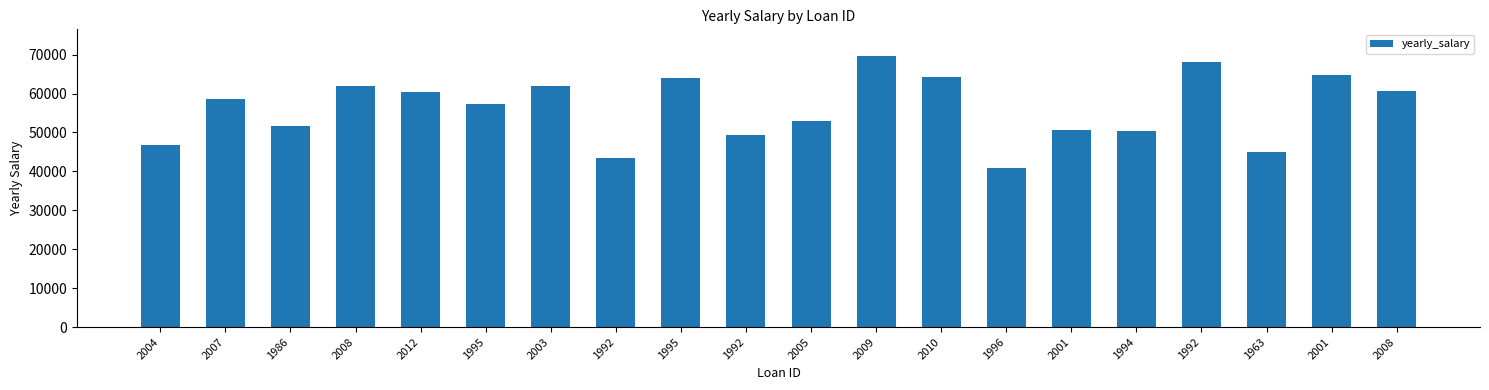

Reading left to right, transcribe all the data shown in this chart.

2004=46681	2007=58727	1986=51772	2008=61898	2012=60468	1995=57299	2003=61903	1992=43328	1995=63922	1992=49259	2005=53065	2009=69546	2010=64302	1996=40985	2001=50637	1994=50429	1992=68176	1963=45075	2001=64832	2008=60566